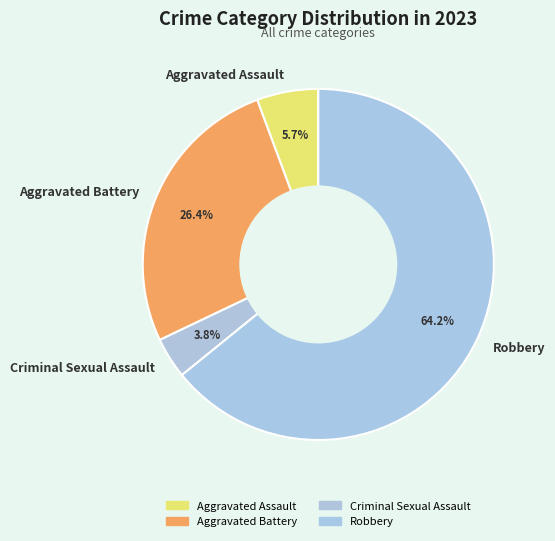

Rank the categories by value from highest to lowest.

Robbery, Aggravated Battery, Aggravated Assault, Criminal Sexual Assault